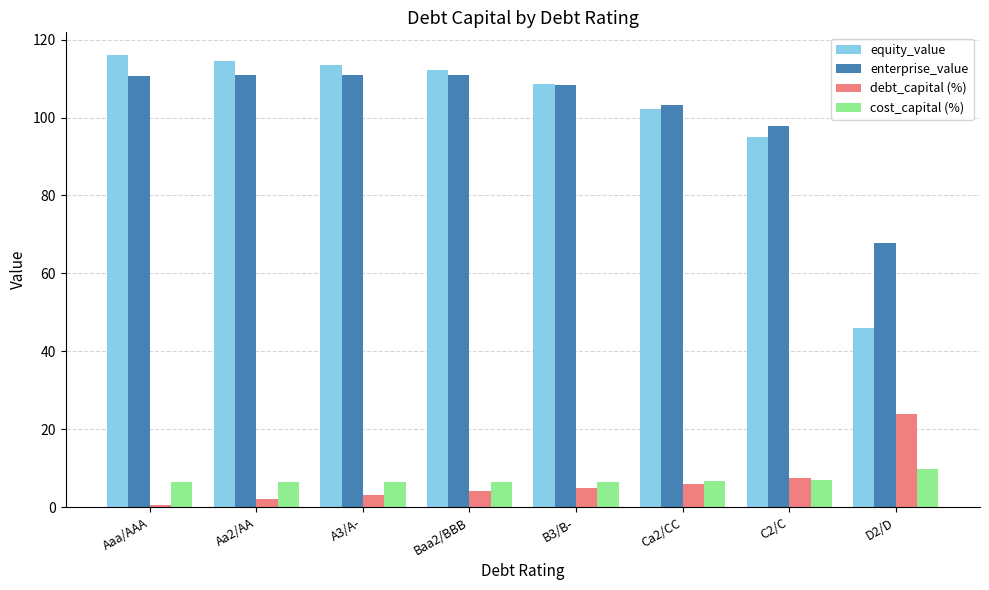

What is the maximum value for debt_capital (%)?

24.0